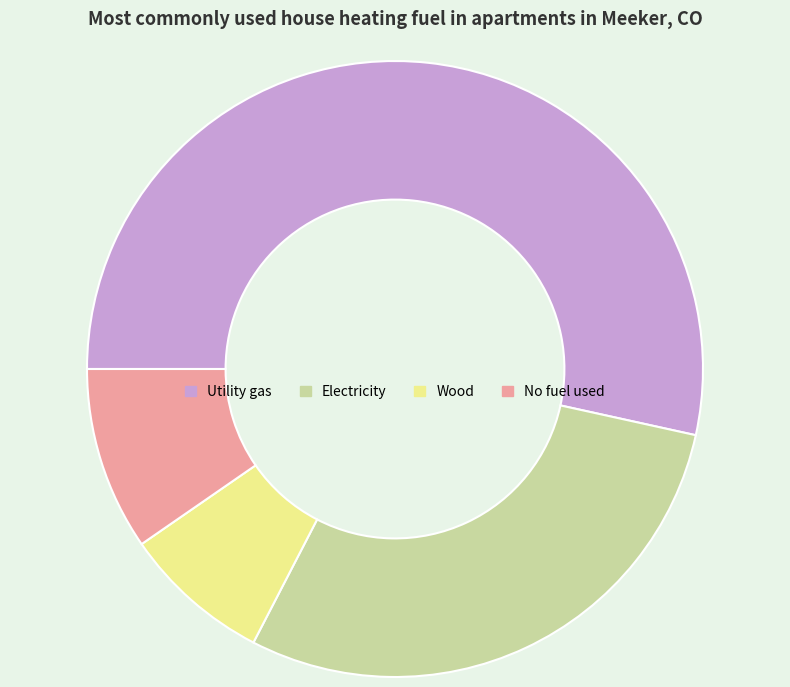

Is there any slice that represents more than half of the pie?

Yes